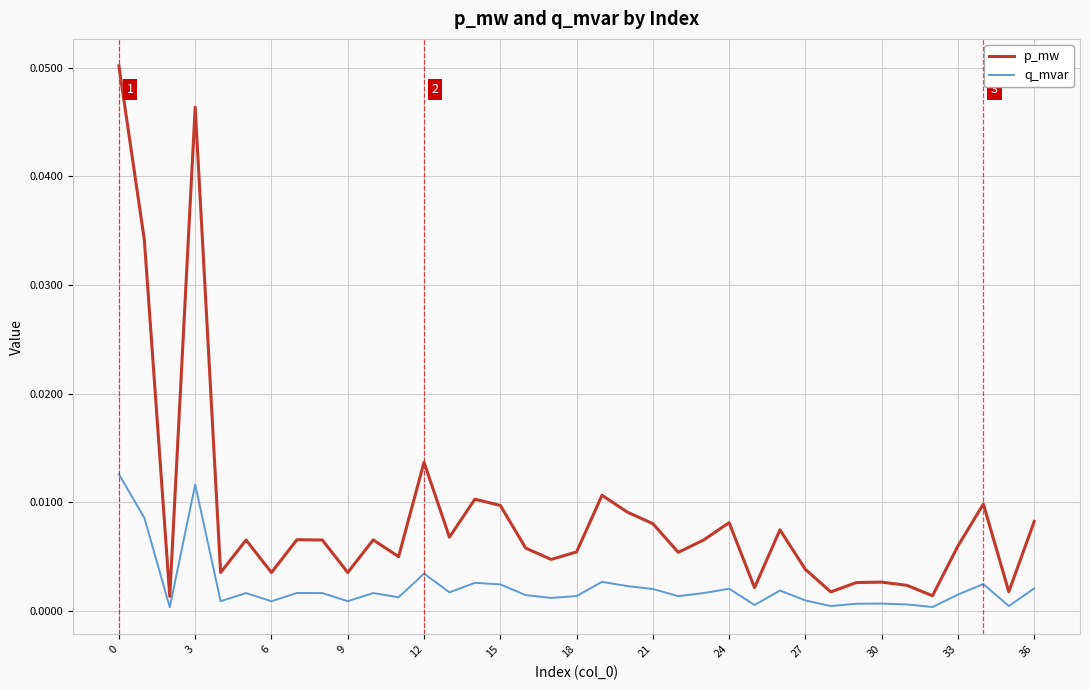

What are all the series names shown in the legend?

p_mw, q_mvar